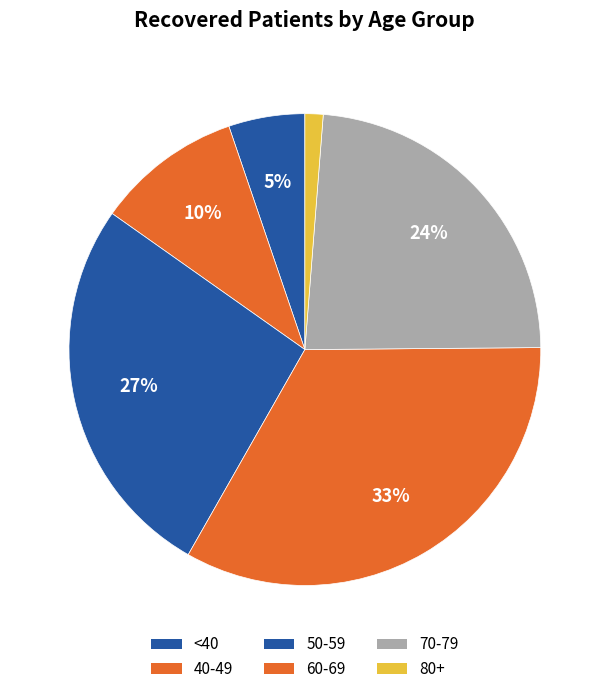

Is there any slice that represents more than half of the pie?

No